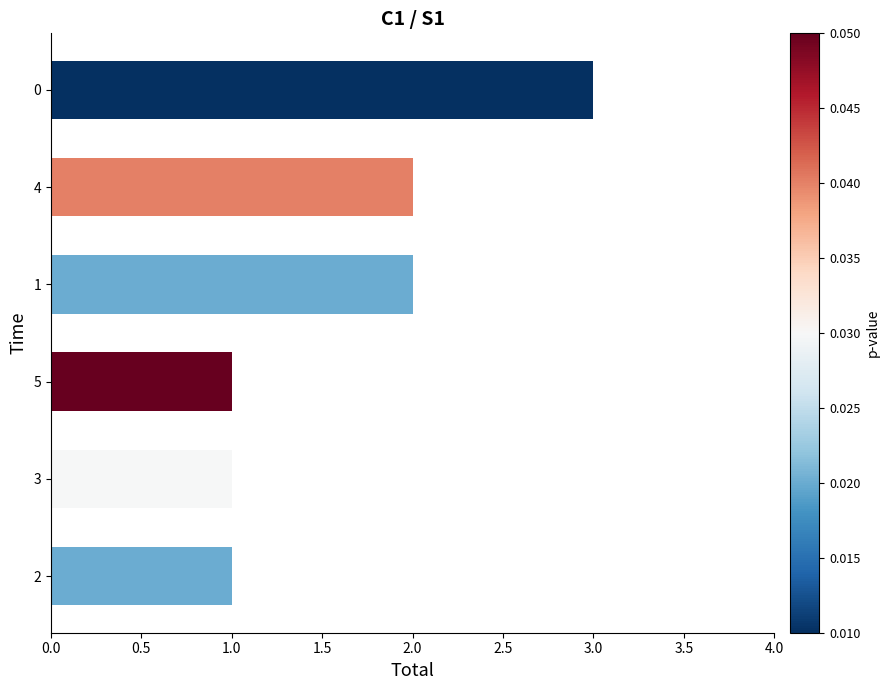

What is the greatest value displayed?

3